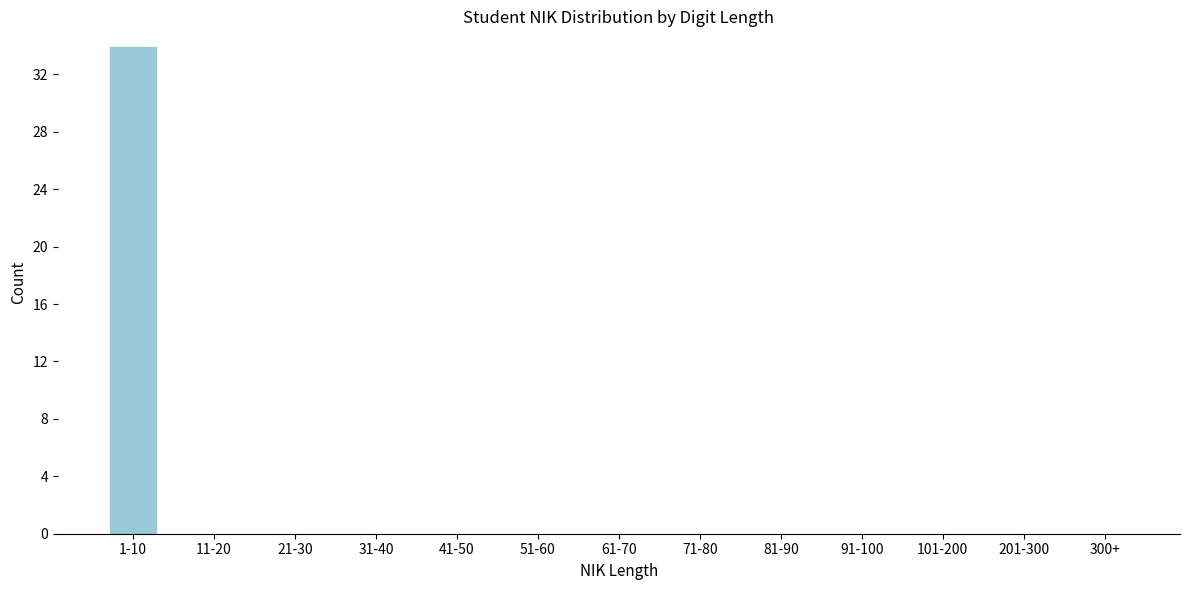

Reading left to right, extract all data points from this chart.

1-10=34	11-20=0	21-30=0	31-40=0	41-50=0	51-60=0	61-70=0	71-80=0	81-90=0	91-100=0	101-200=0	201-300=0	300+=0